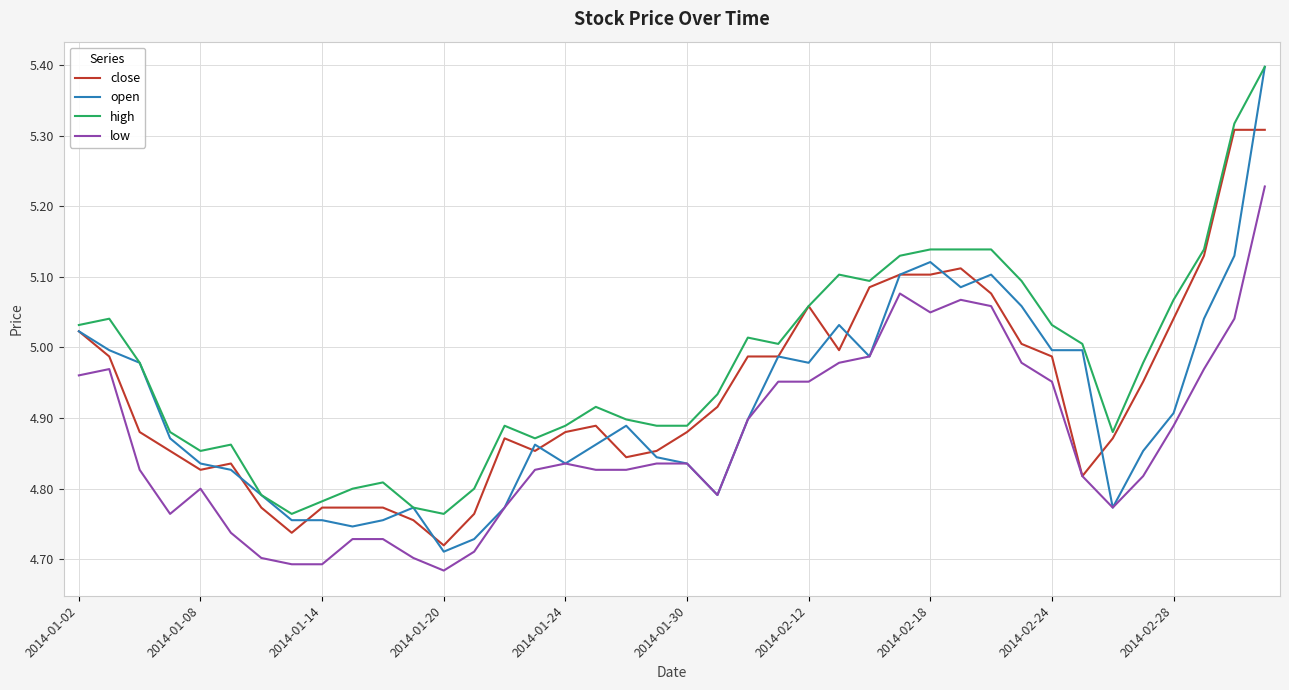

Which series has the largest range (max minus min)?

open